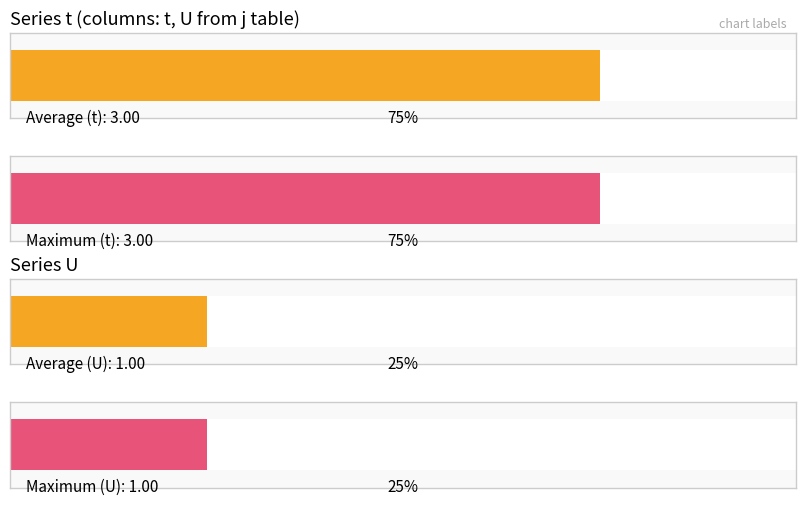

List the series in order of their peak value, lowest first.

U, t